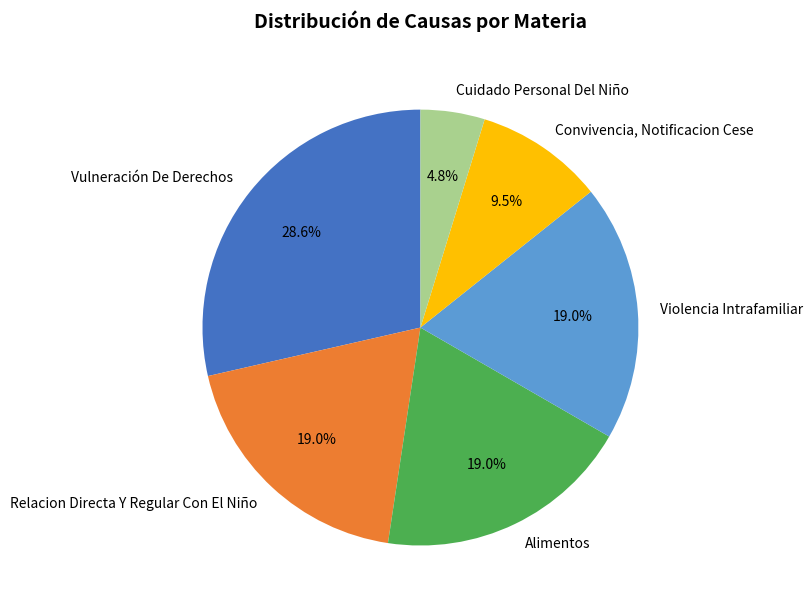

Is there a majority slice in this chart?

No